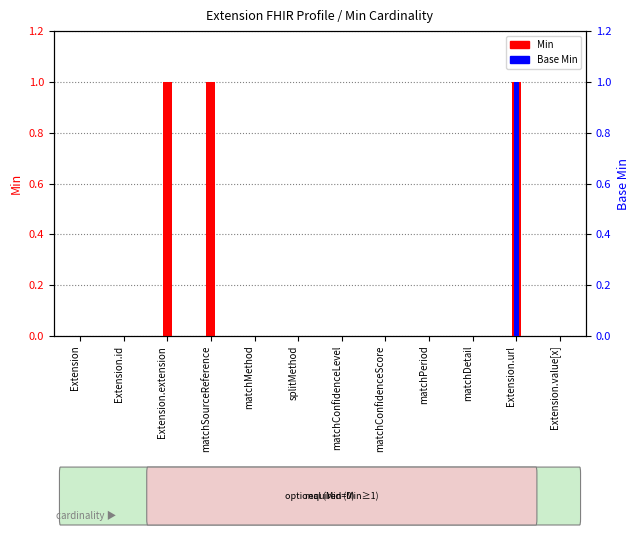

The value of Base Min at Extension.value[x] is 0. True or false?

True